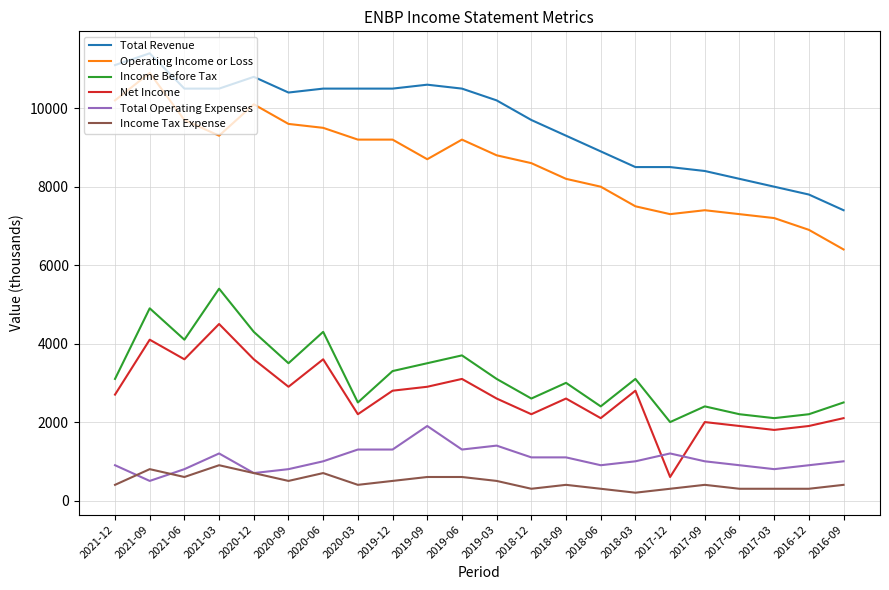

Which category has the highest value across all series?

2021-09